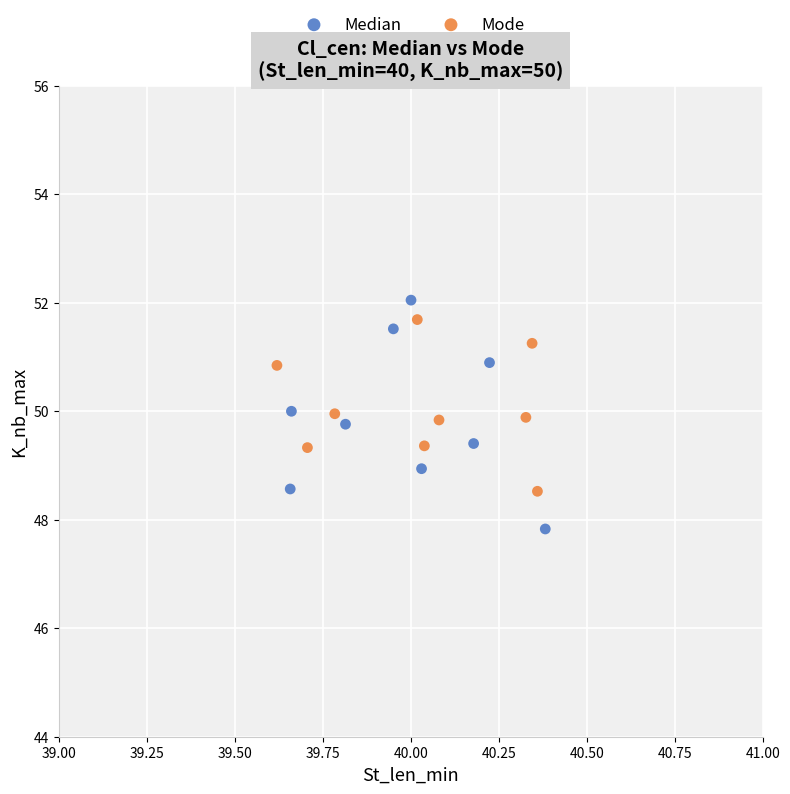

What are all the series names shown in the legend?

Median, Mode